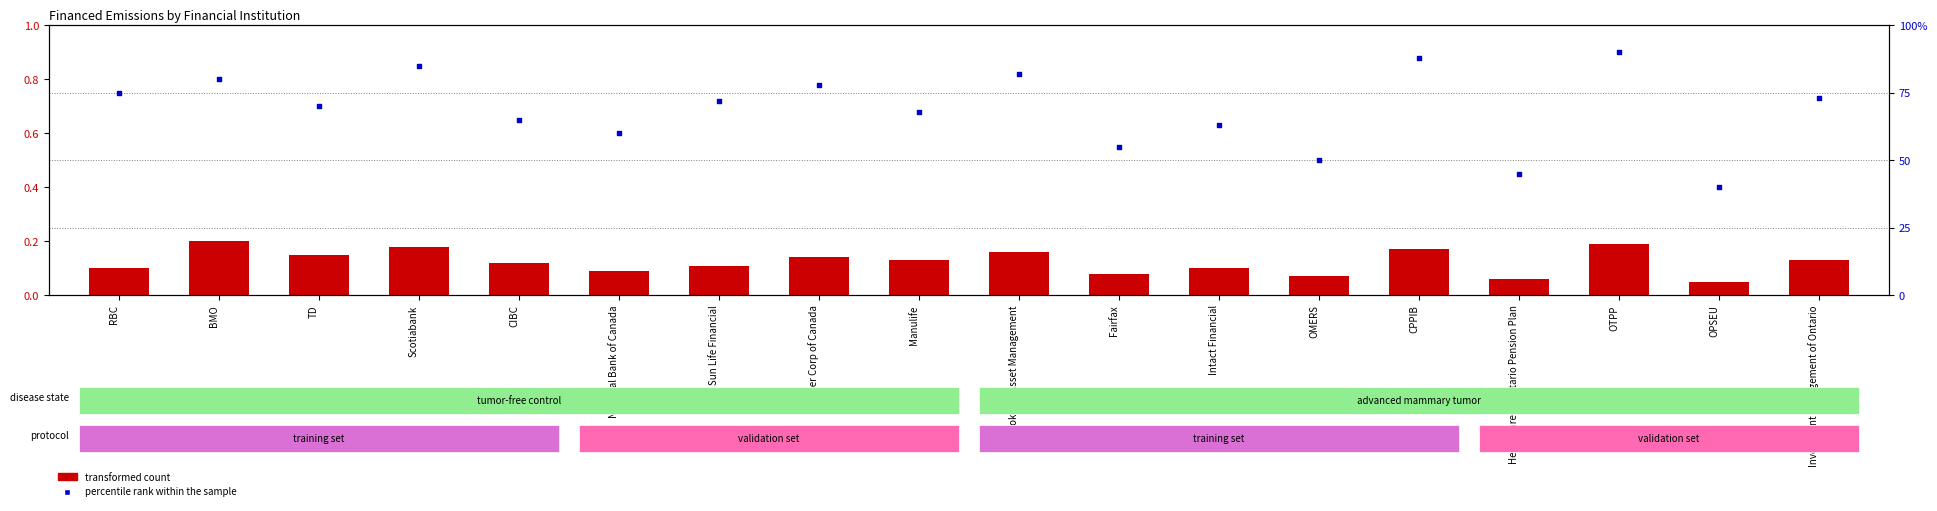

What are all the series names shown in the legend?

transformed count, percentile rank within the sample